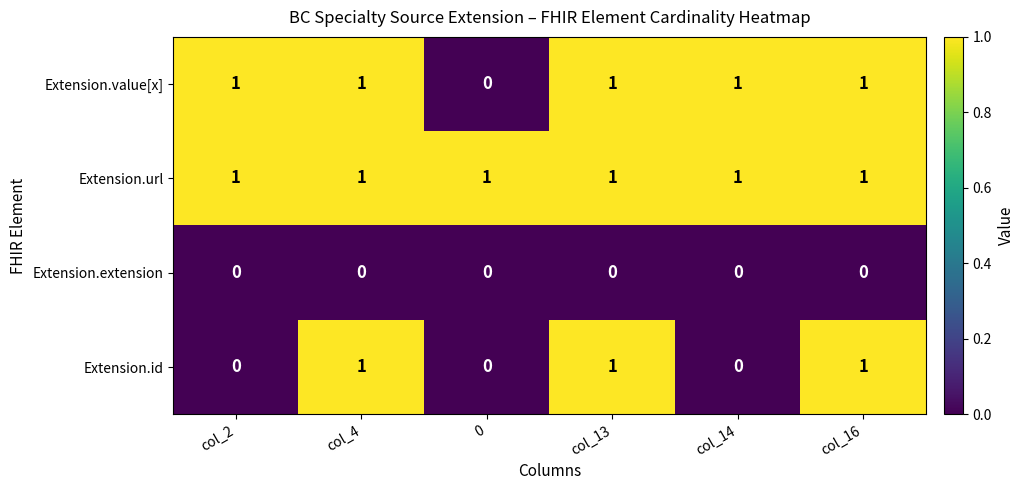

Which series has the largest total across all categories?

Extension.url